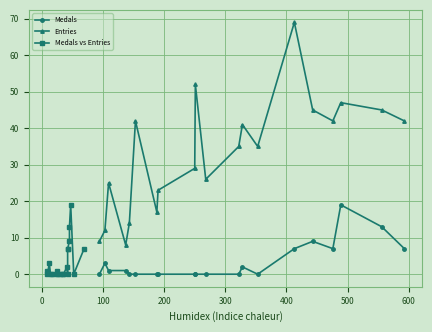

What is the difference between the maximum and minimum values in the Entries series?

61